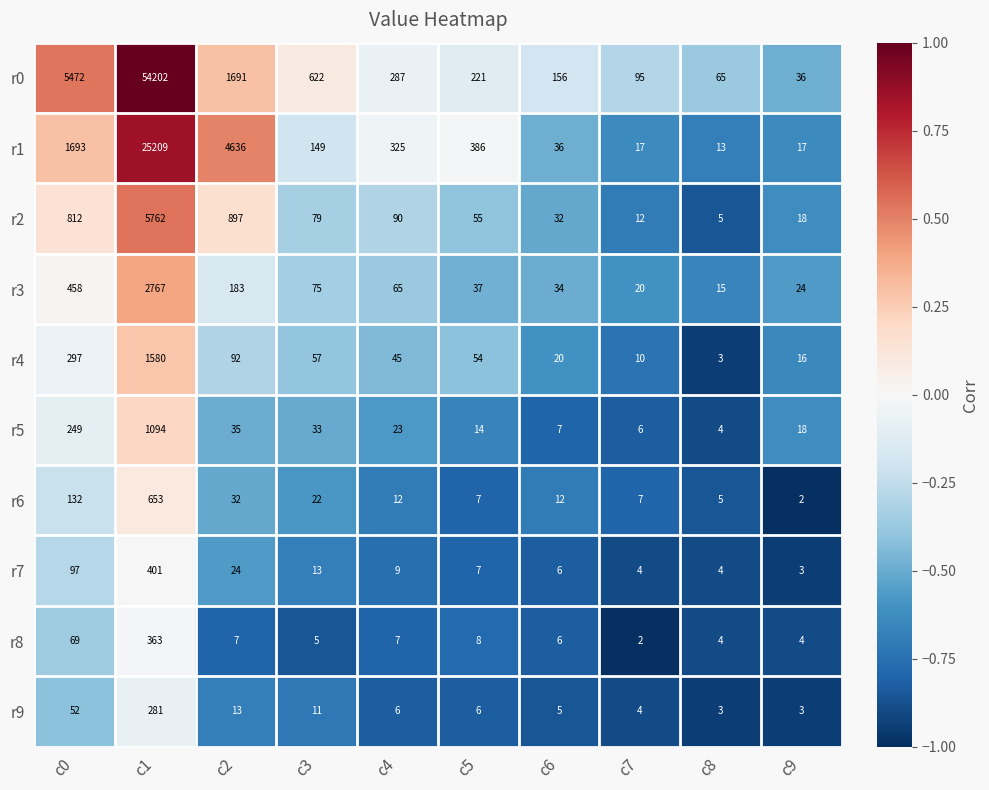

Is it true that r2 equals 55 at c5?

True